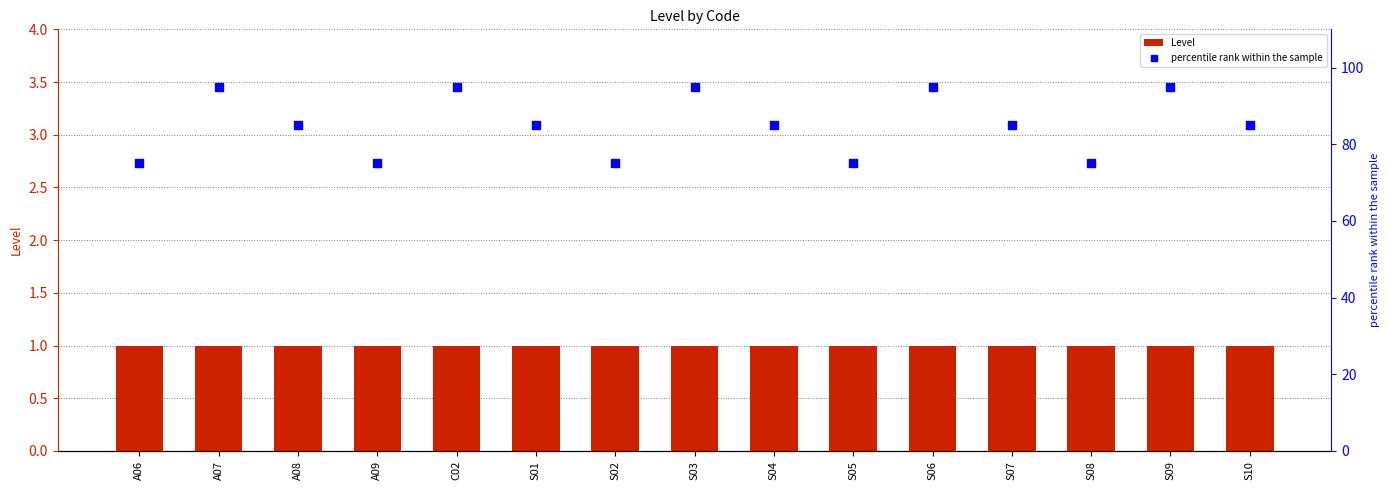

At how many categories does at least one series exceed 9?

15